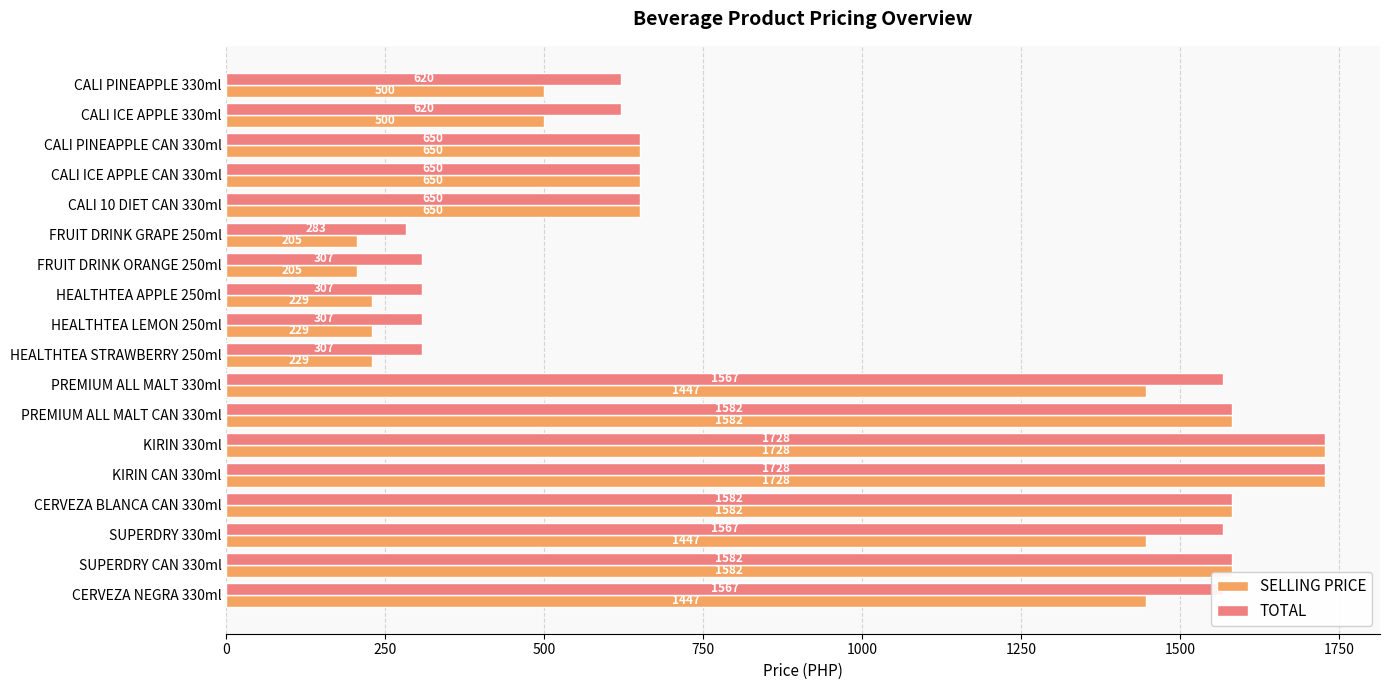

At how many categories does at least one series exceed 511?

13